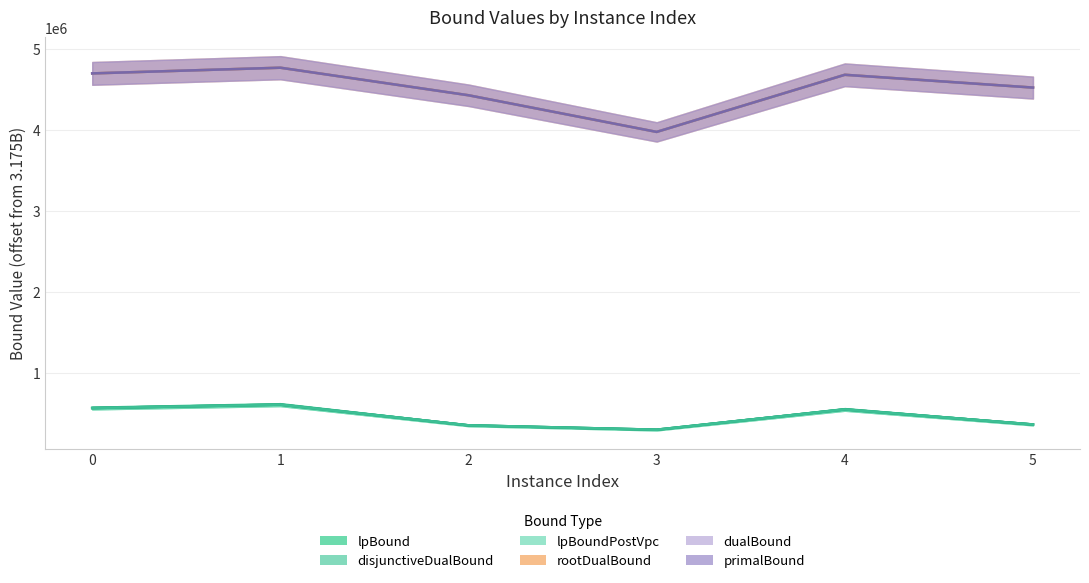

What is the value of the lpBoundPostVpc point at the 6th from the left?

357883.7